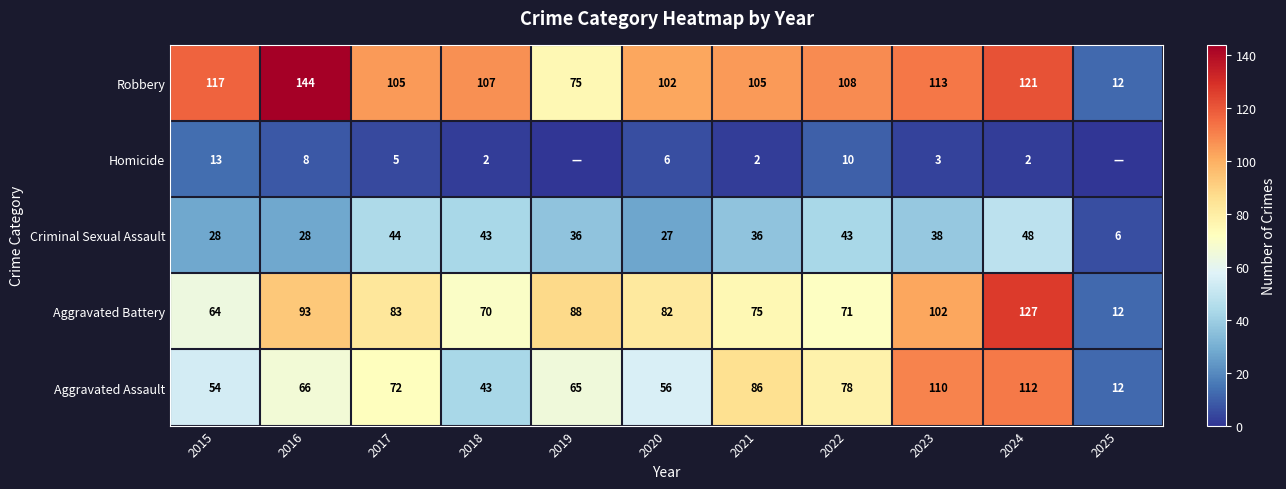

Is the value of Aggravated Assault at 2020 greater than the value of Criminal Sexual Assault at 2015?

Yes